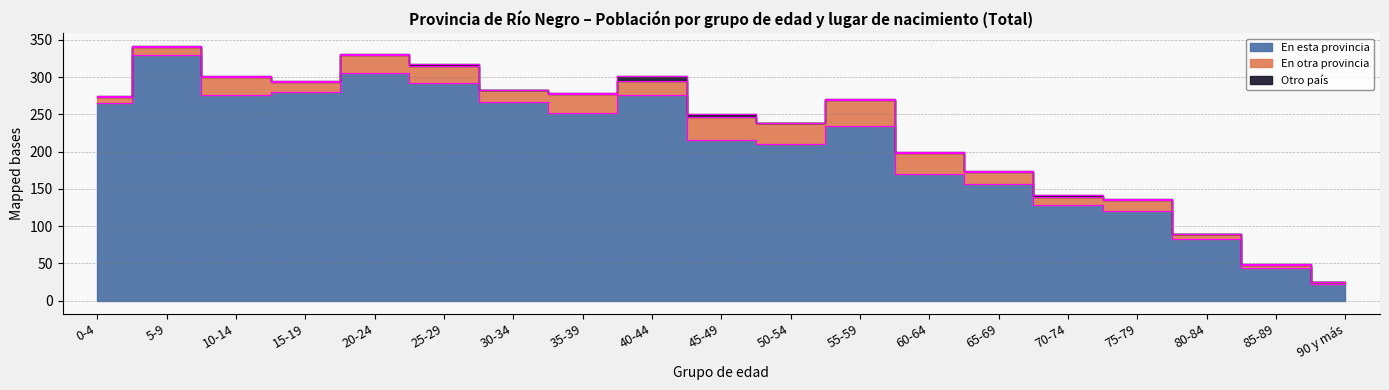

How many interior local valleys does the En otra provincia series have?

5